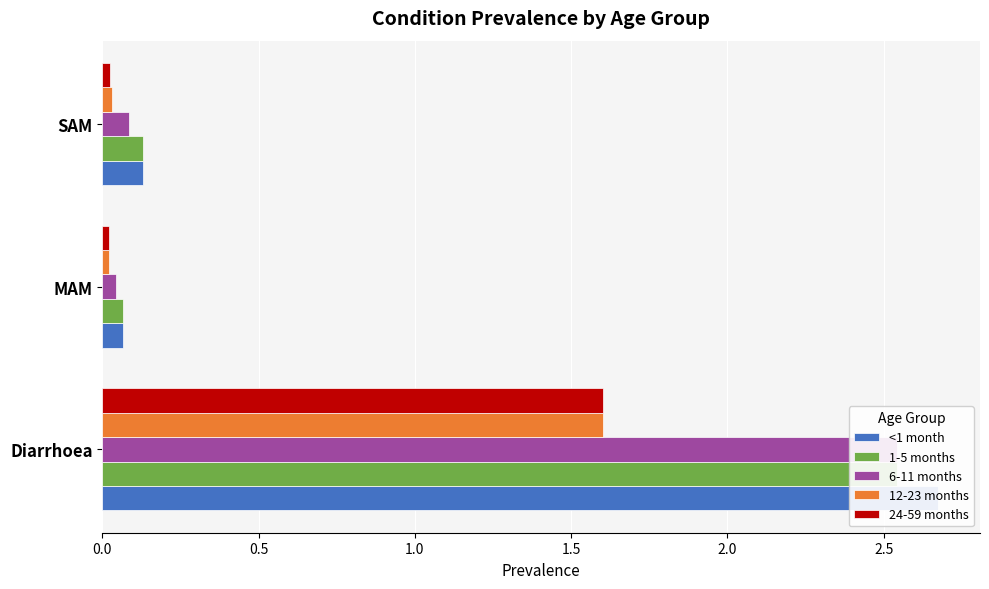

Reading right to left, list all the values displayed in this chart.

<1 month: 0.1	0.1	2.7
1-5 months: 0.1	0.1	2.5
6-11 months: 0.1	0.0	2.5
12-23 months: 0.0	0.0	1.6
24-59 months: 0.0	0.0	1.6